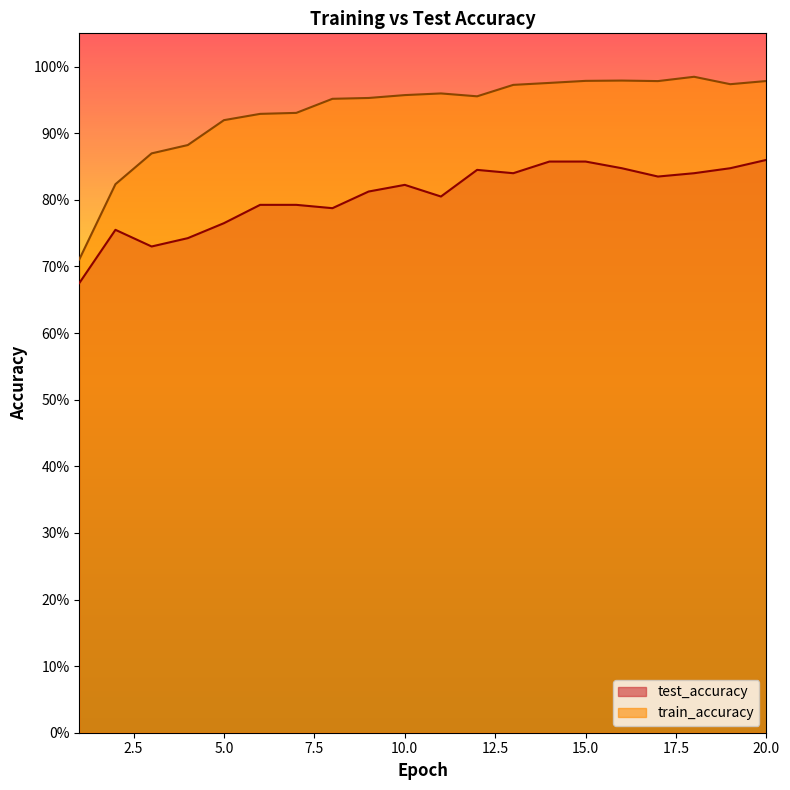

The value of train_accuracy at 4 is 0.9. True or false?

True